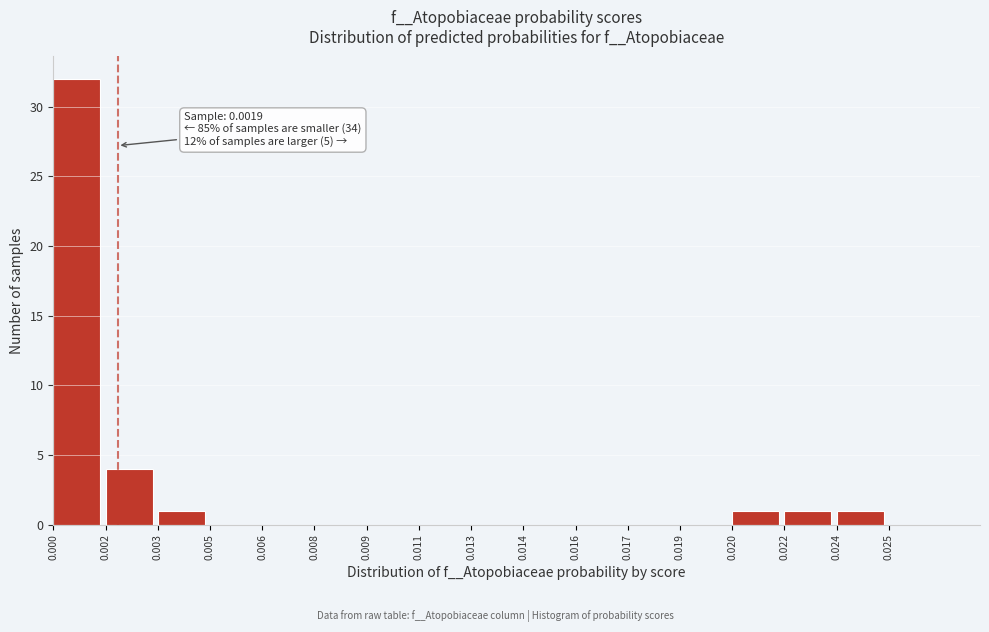

Reading right to left, list all the values displayed in this chart.

0.025=0	0.024=1	0.022=1	0.020=1	0.019=0	0.017=0	0.016=0	0.014=0	0.013=0	0.011=0	0.009=0	0.008=0	0.006=0	0.005=0	0.003=1	0.002=4	0.000=32